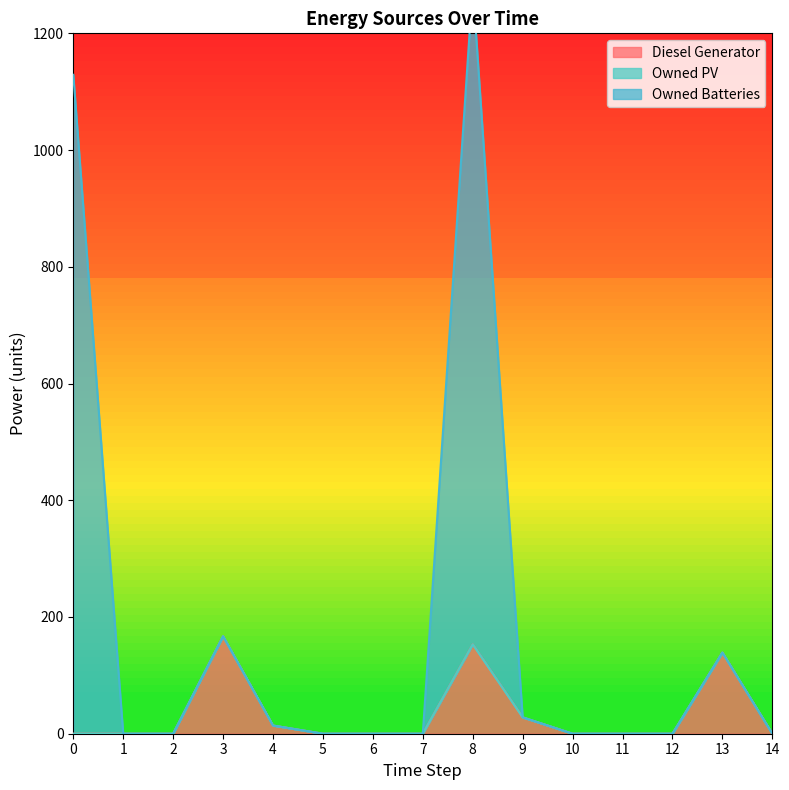

What is the average value of the Diesel Generator series?

33